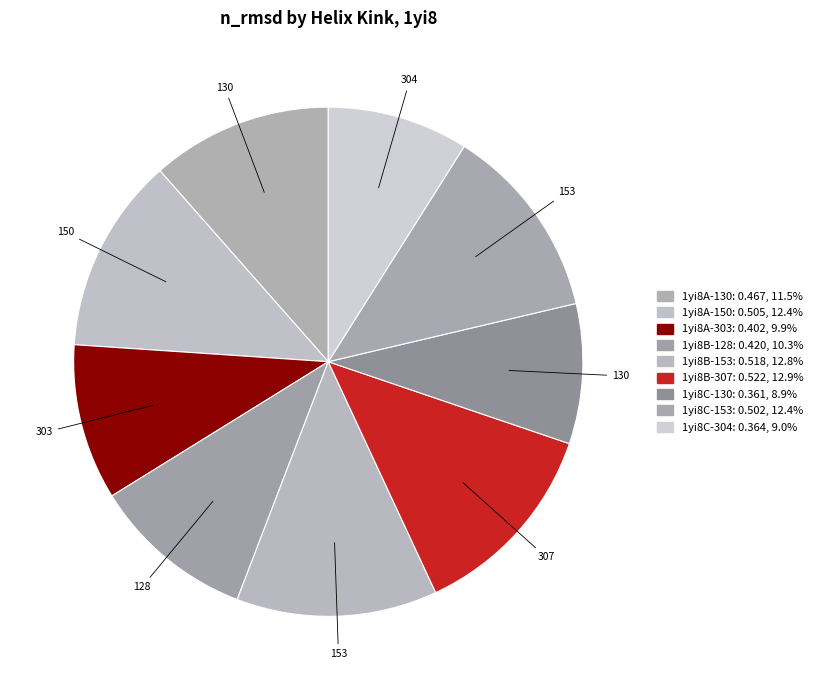

How many segments does this pie chart have?

9